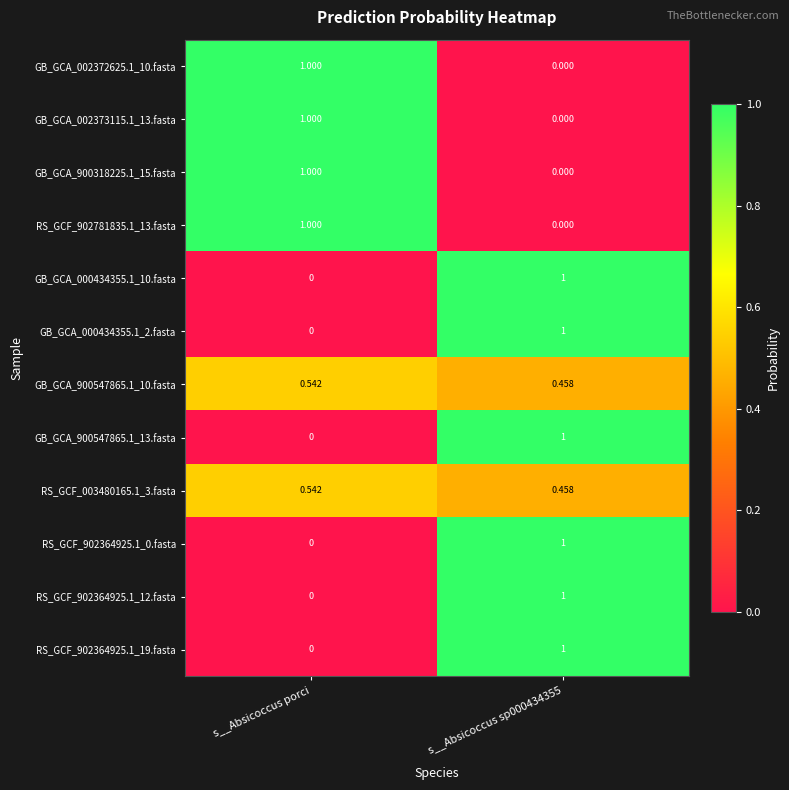

At which label is RS_GCF_902364925.1_12.fasta closest to 0?

s__Absicoccus porci